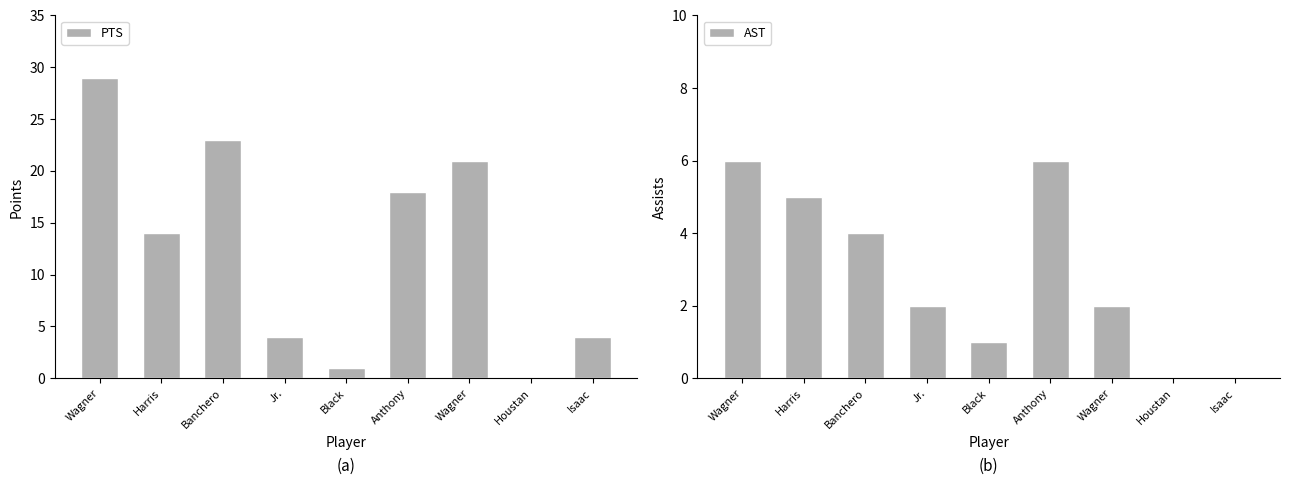

What is the approximate value of PTS at Harris?

14